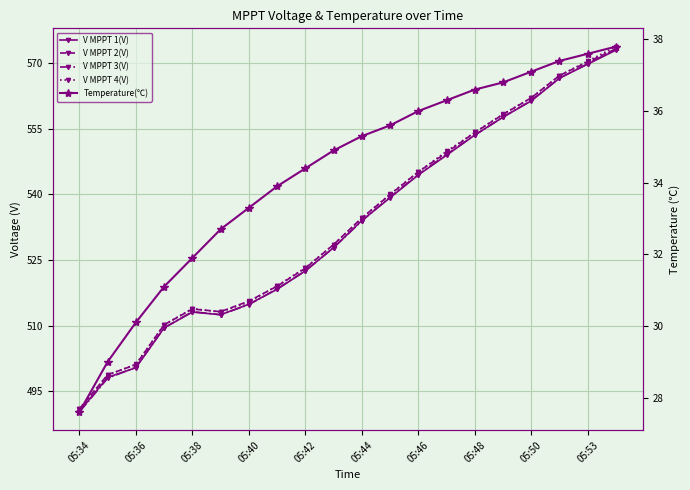

Which series changed the most between 13 and 16?

V MPPT 2(V)